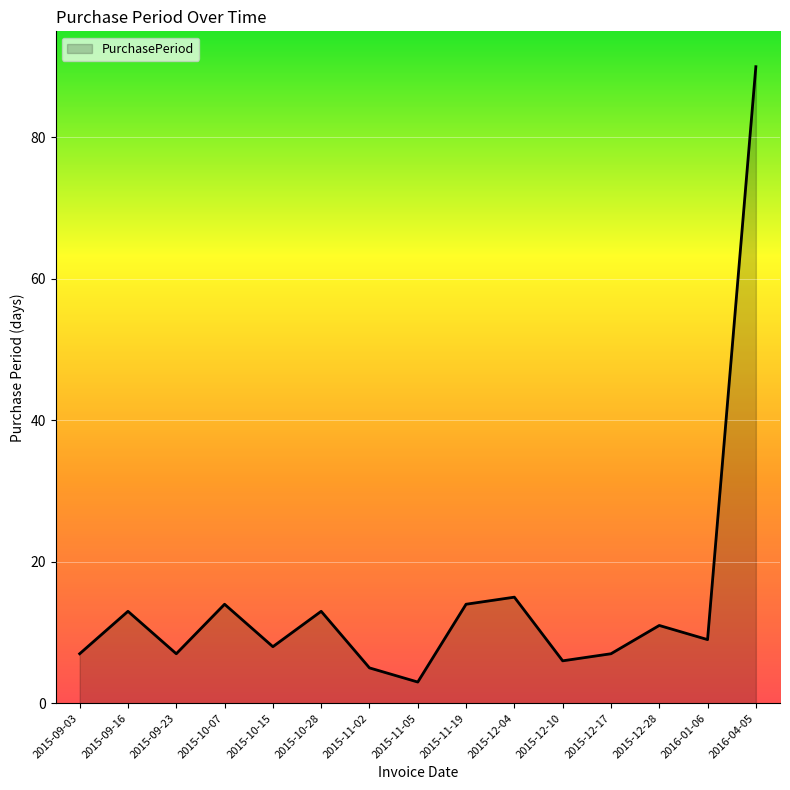

Between 2015-10-28 and 2015-12-10, which is larger?

2015-10-28